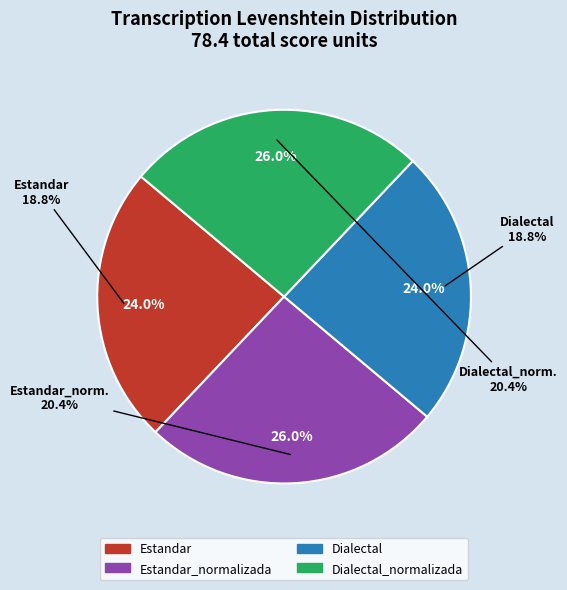

Combined, what portion of the pie is Estandar_normalizada and Dialectal?

50.0%